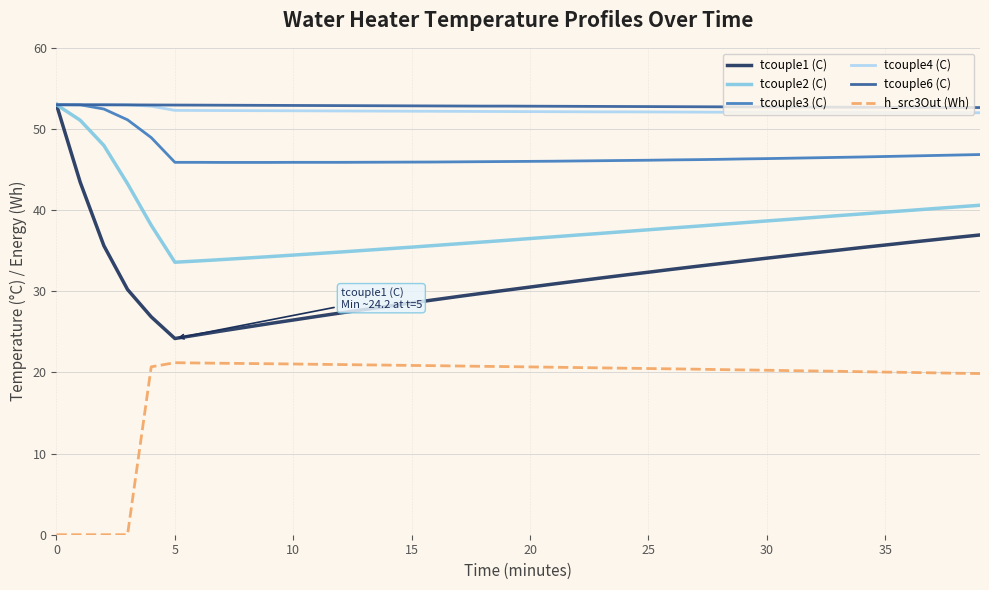

True or false: tcouple1 (C) and h_src3Out (Wh) cross at least once.

False